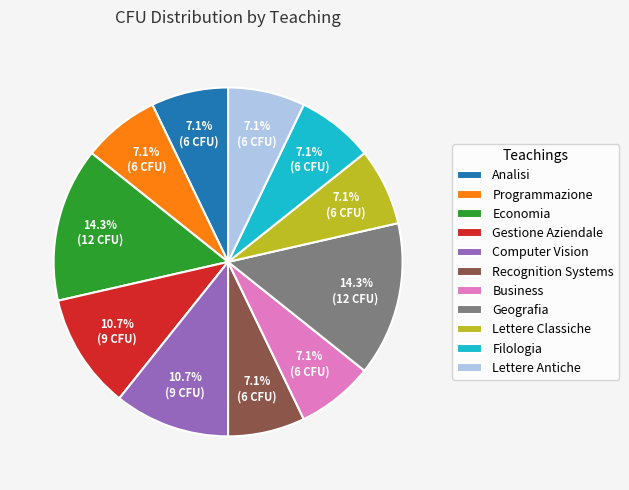

Count the number of slices in the pie.

11